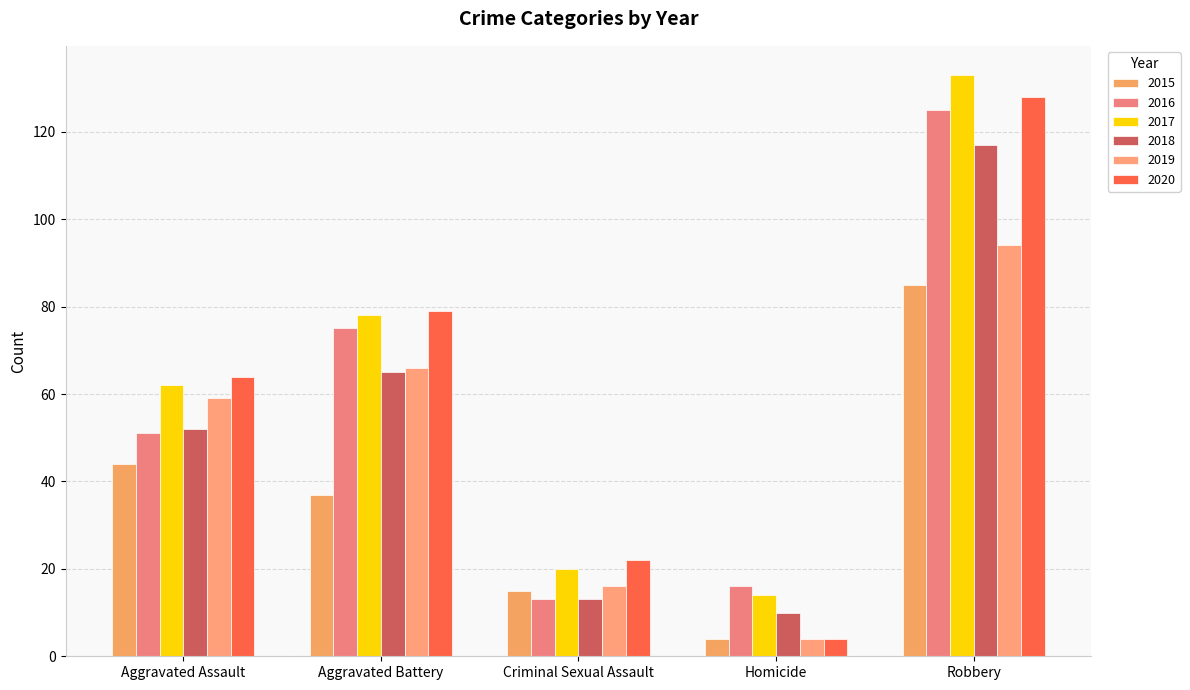

Which series has the largest total across all categories?

2017